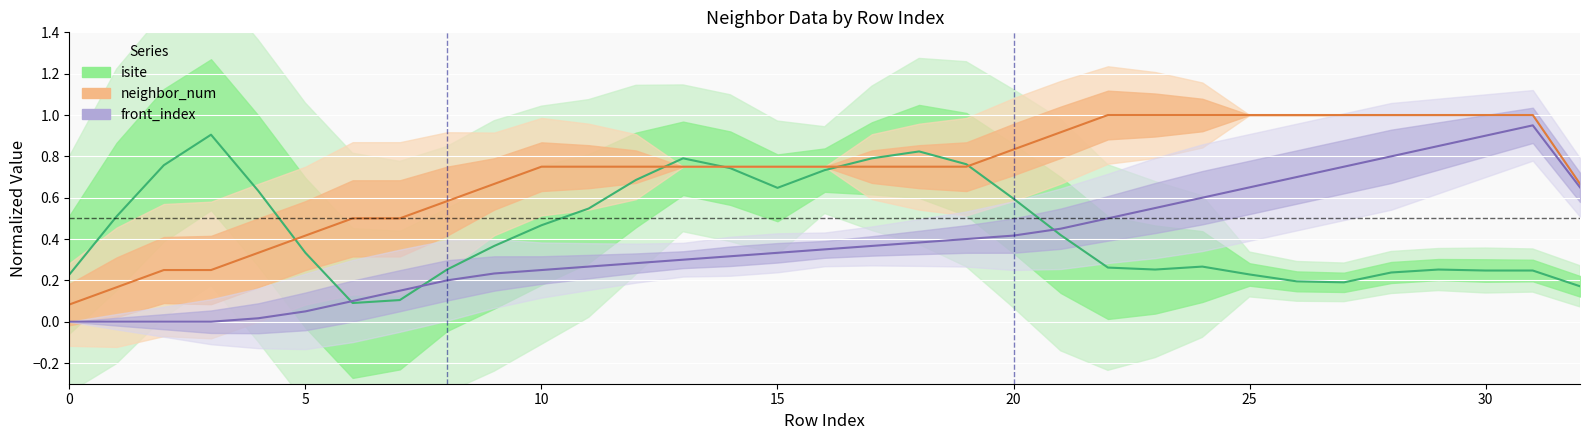

Is this an area chart (filled region under the line)?

No